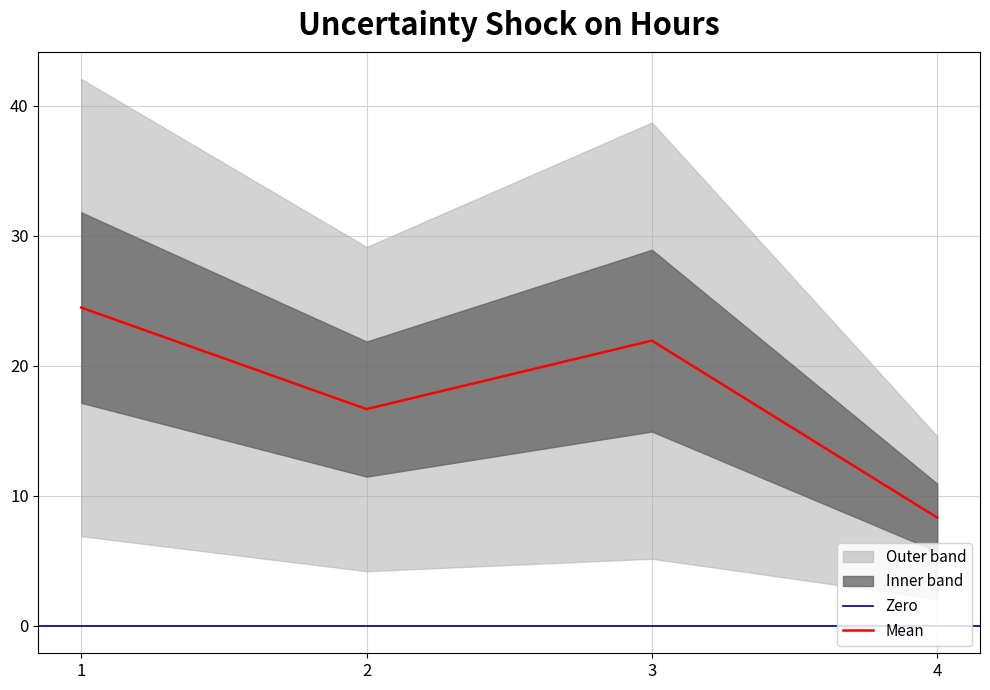

What is the maximum value for Mean?

24.5